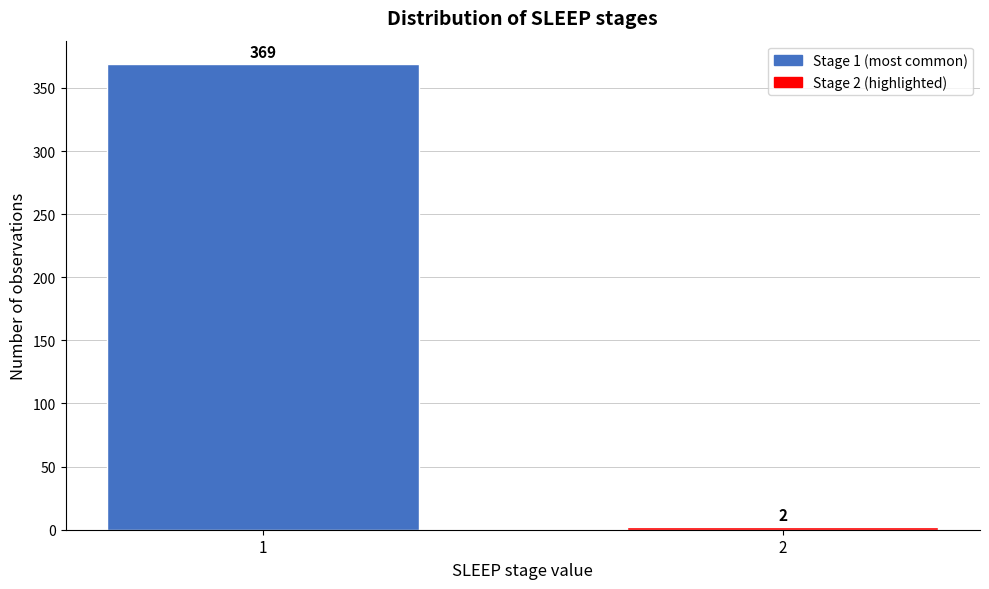

Reading right to left, transcribe all the data shown in this chart.

2	369